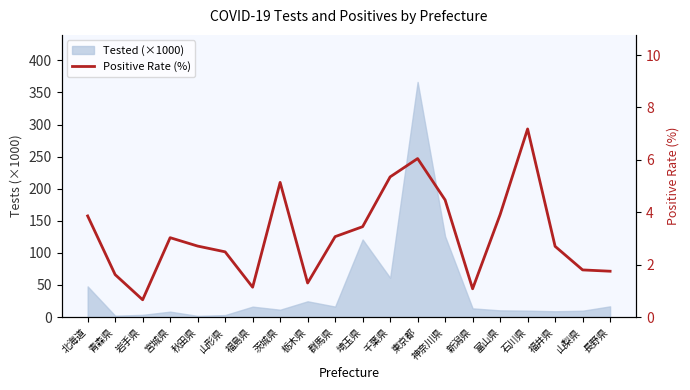

True or false: there are more than 2 points higher than both neighbors.

True